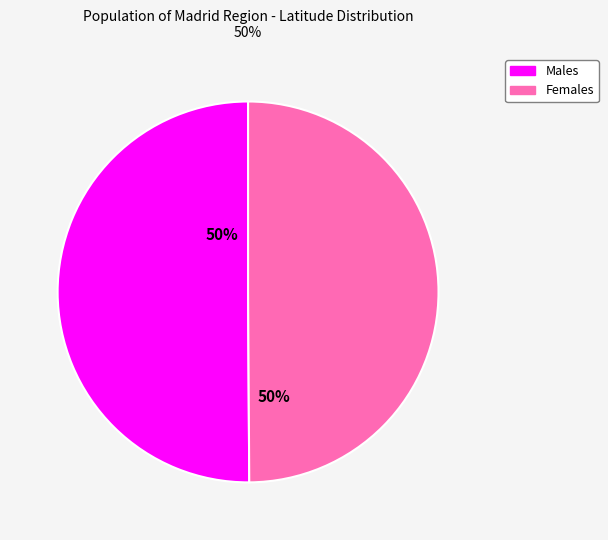

To the nearest percent, what is the average slice percentage?

50%